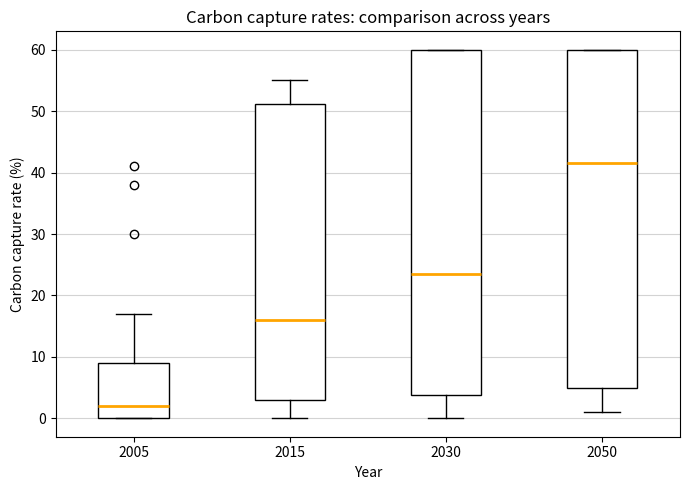

Which box's median line is the highest?

2050